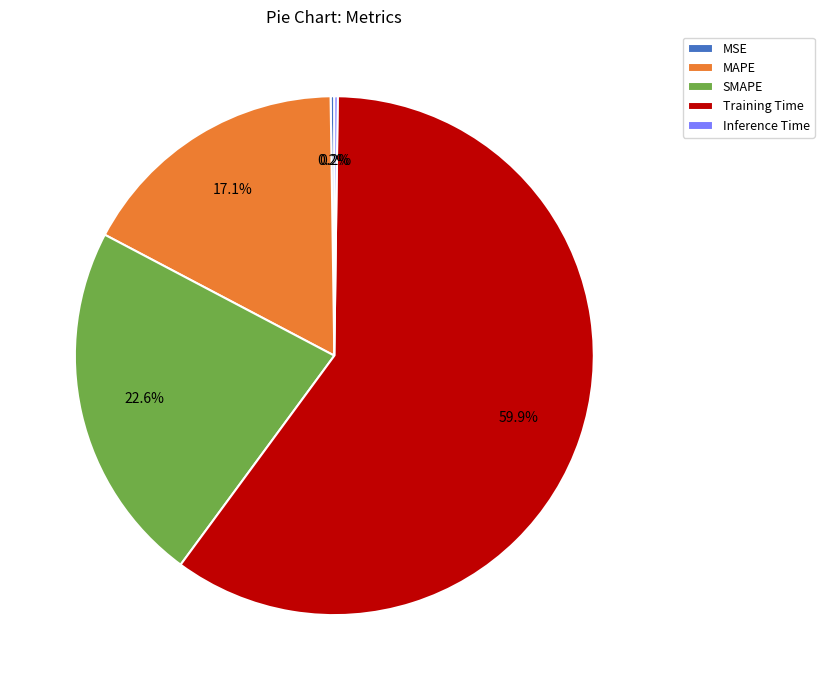

What is the largest slice in the pie chart?

Training Time